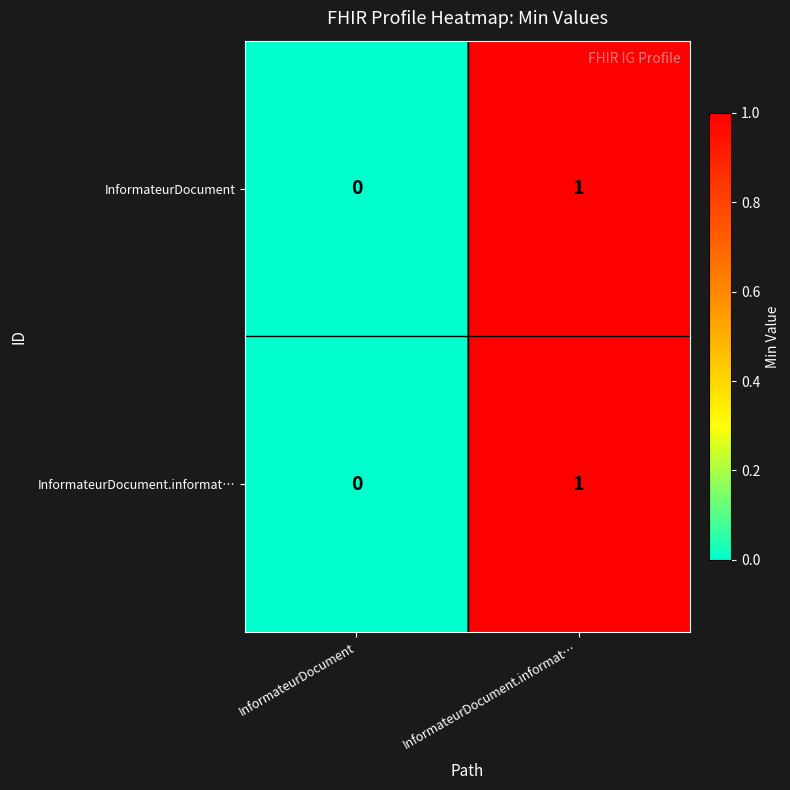

True or false: InformateurDocument.informat… has a value of 0 at InformateurDocument.

True